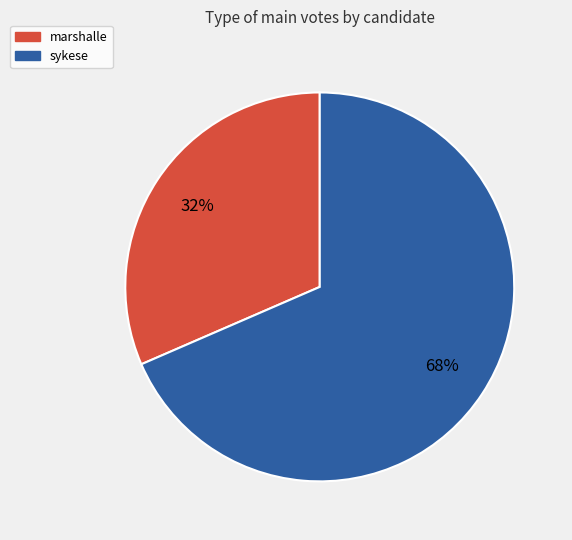

The marshalle slice represents 46% of the pie. True or false?

False